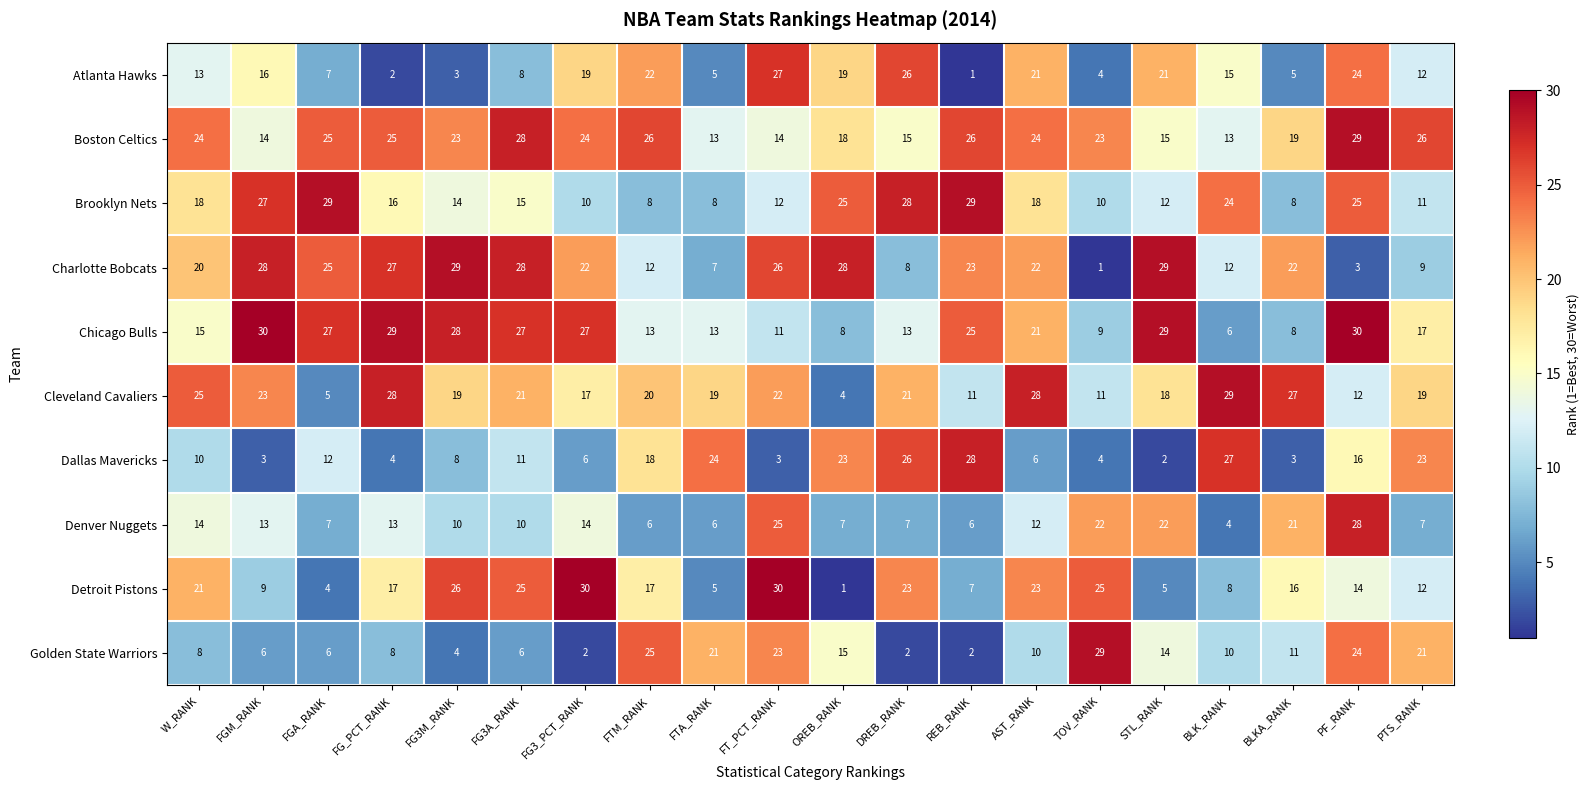

How many categories are shown in the chart?

20